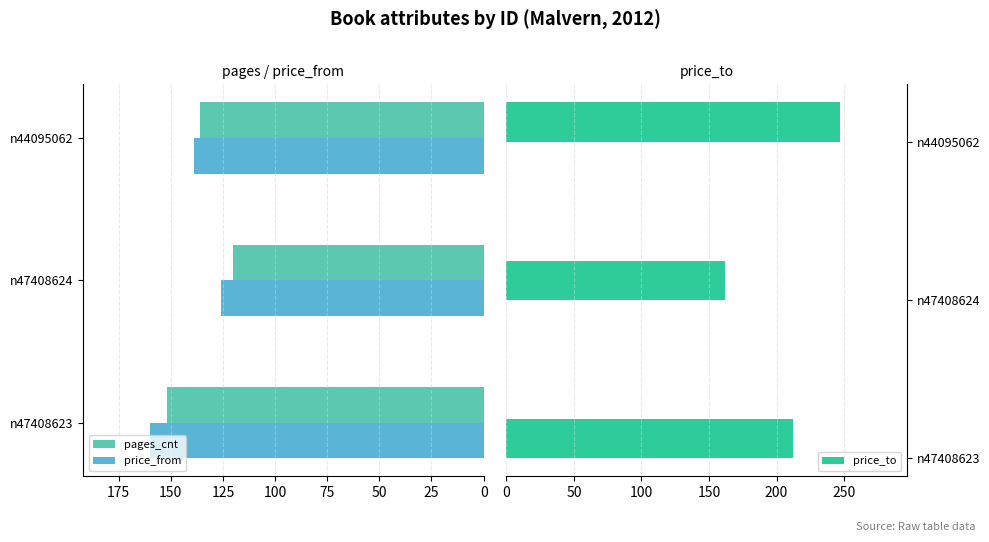

Is it true that price_from equals 286 at n47408623?

False